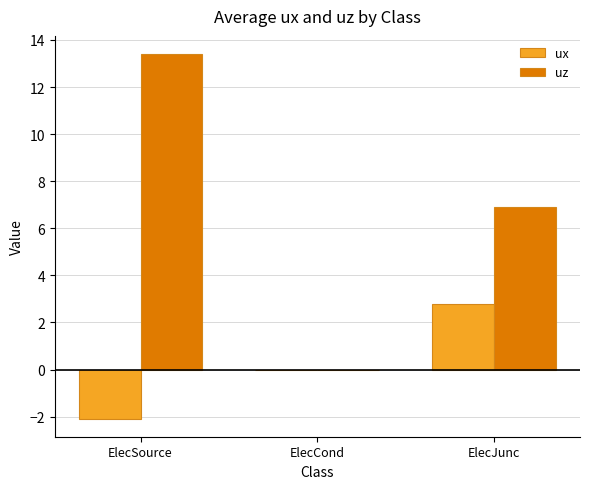

What is the maximum value for uz?

13.4